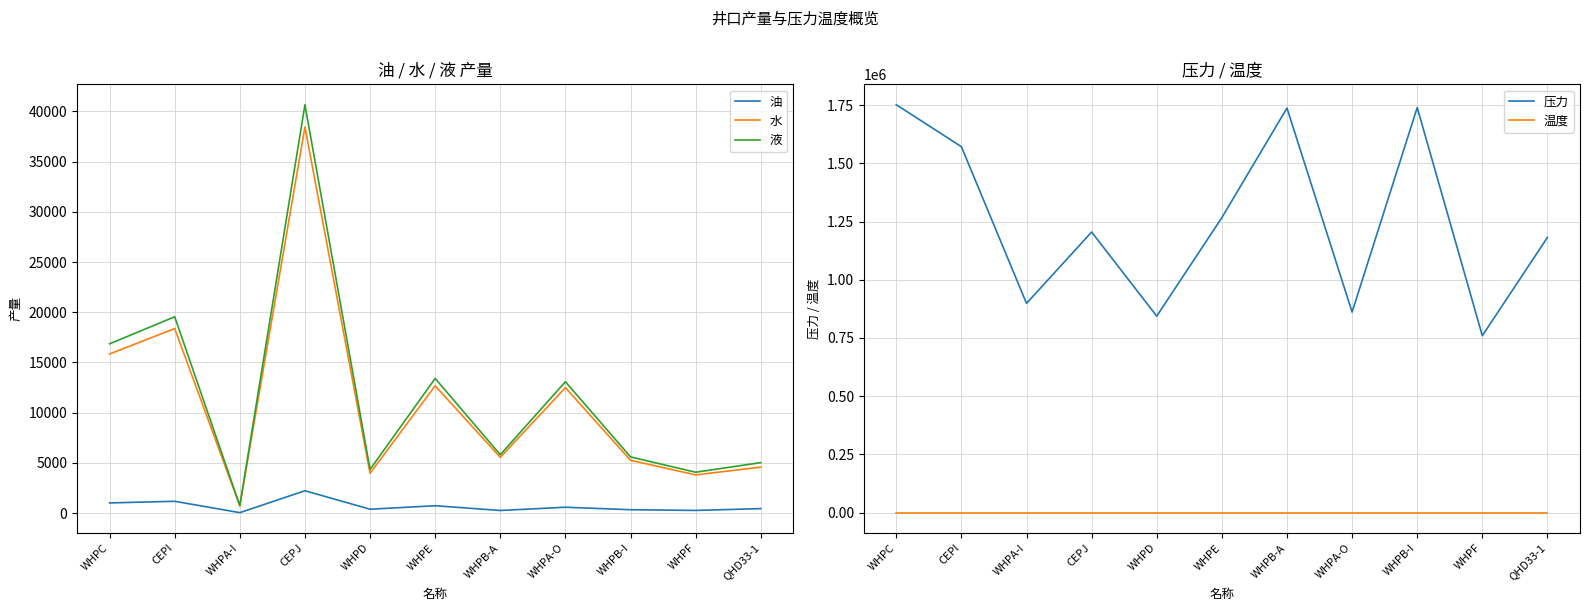

In 液, how many points are lower than both neighbors (excluding endpoints)?

4